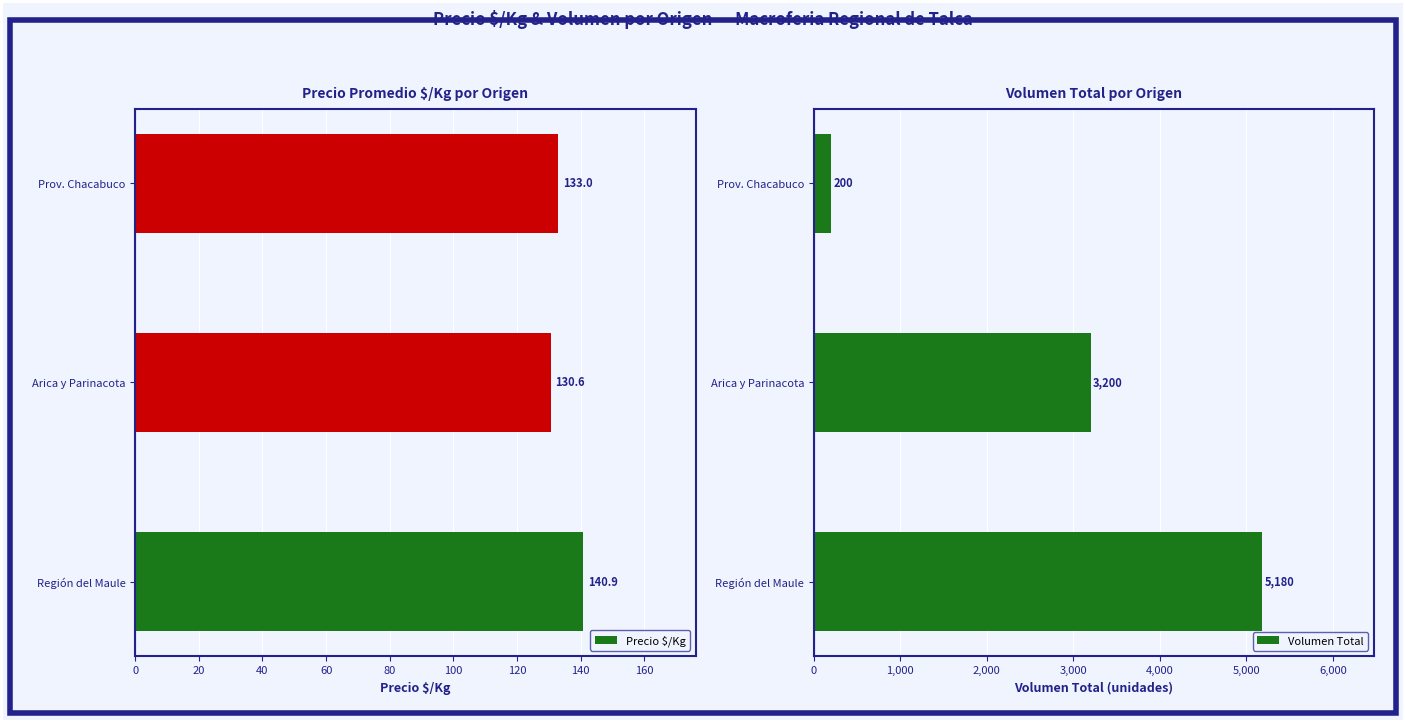

Reading left to right, transcribe all the data shown in this chart.

Precio $/Kg: 140.9	130.6	133.0
Volumen Total: 5180.0	3200.0	200.0